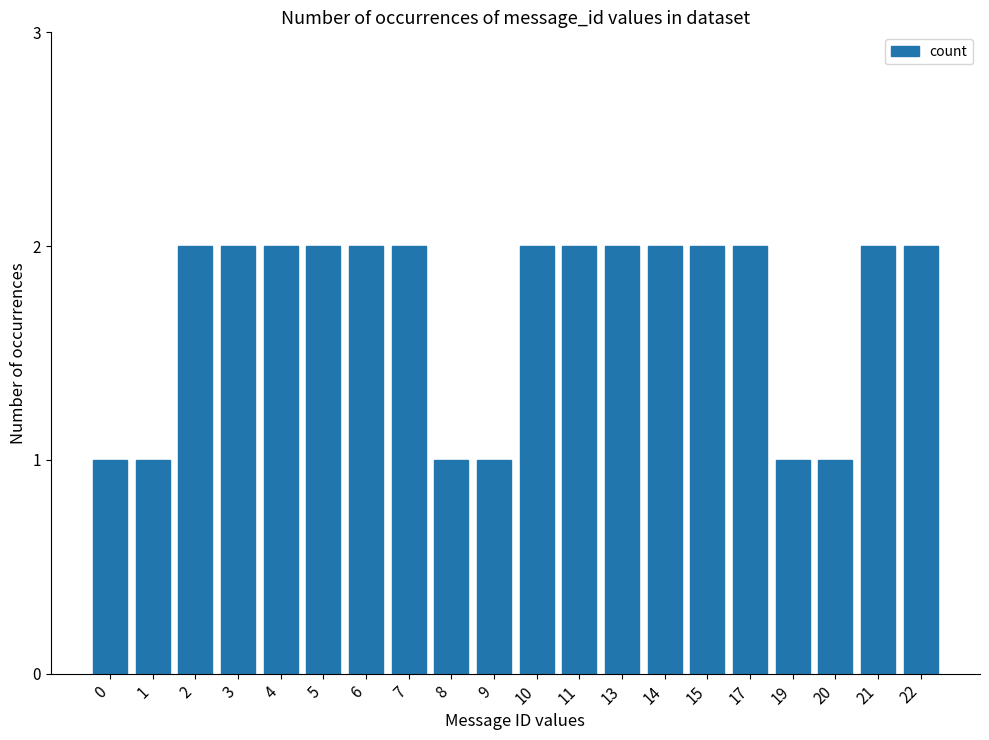

What is the maximum value shown in the chart?

2